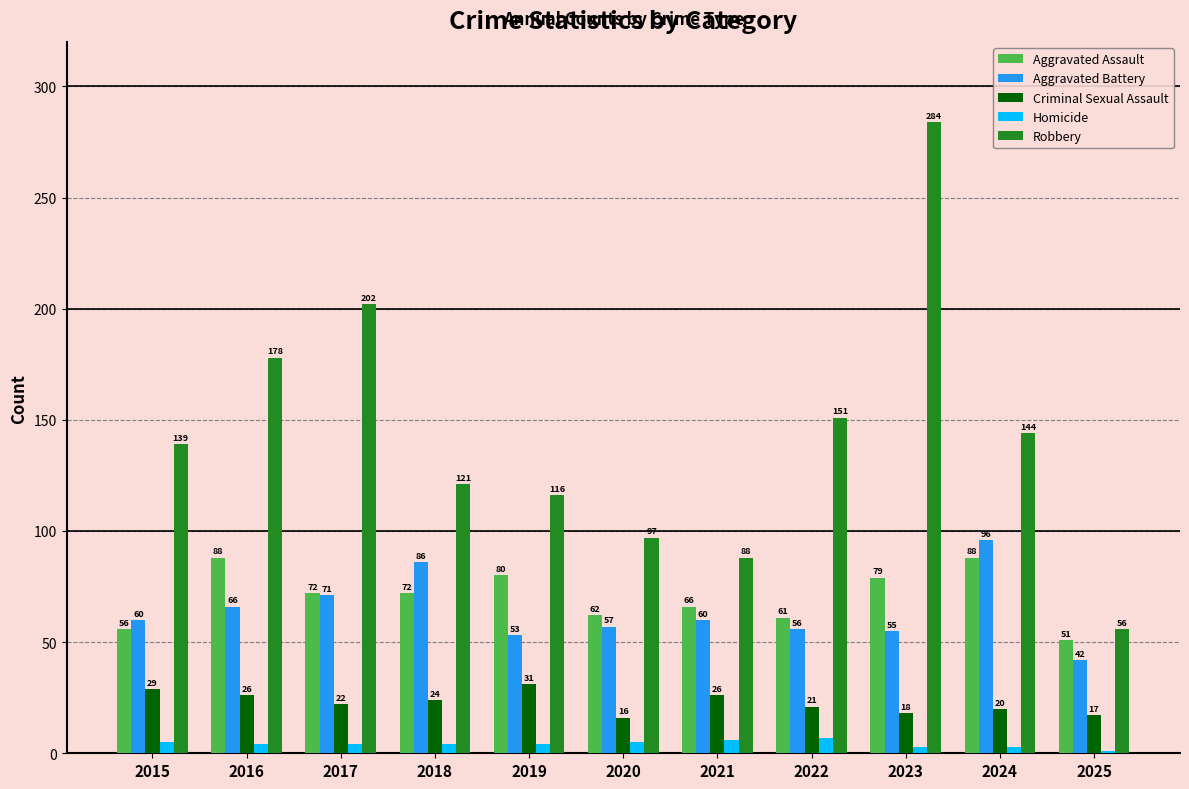

What is the value of the Robbery bar at the 10th from the left?

144